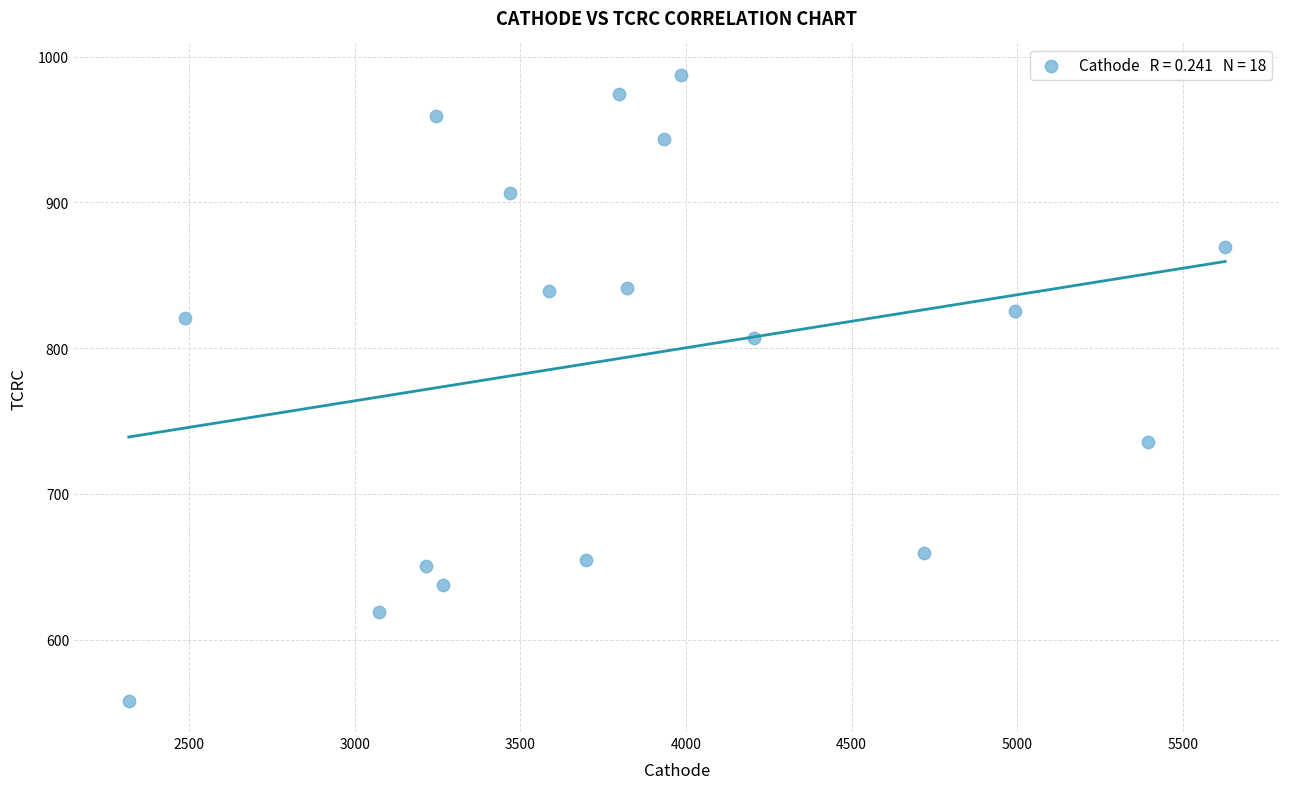

What is the range of Y values (max minus min)?

429.5